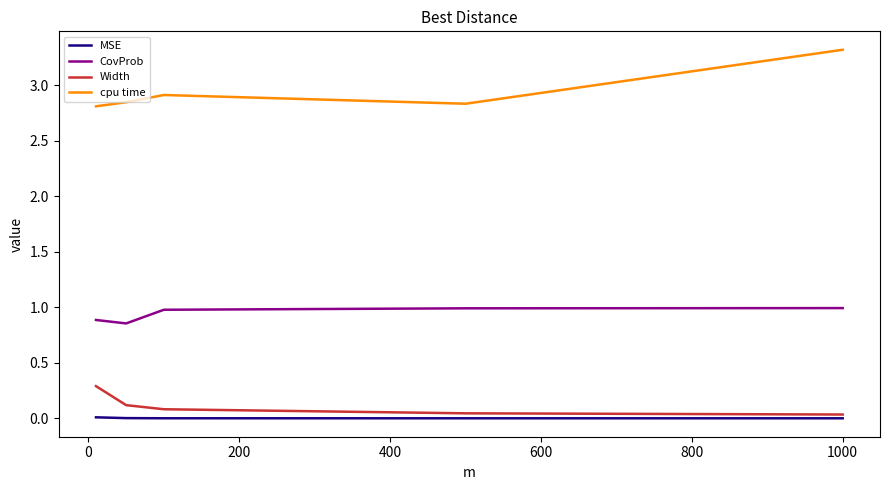

Which series has the largest total across all categories?

cpu time